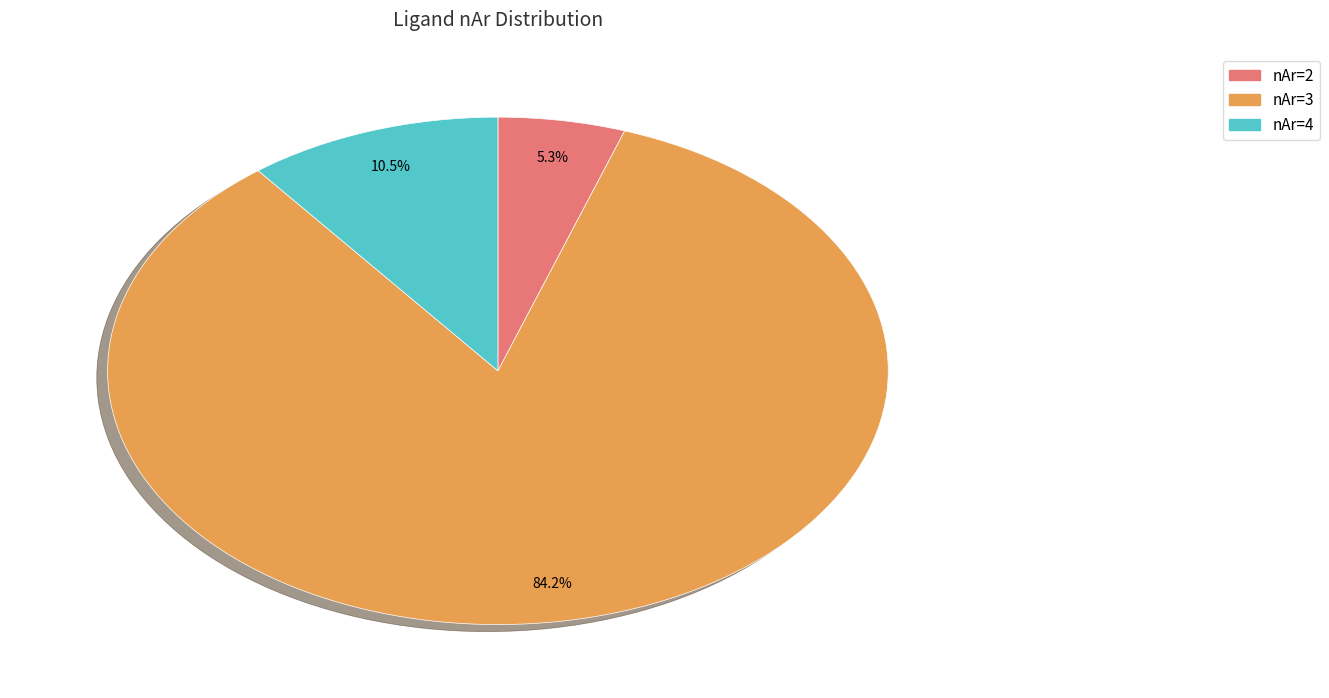

Does any single category account for the majority?

Yes